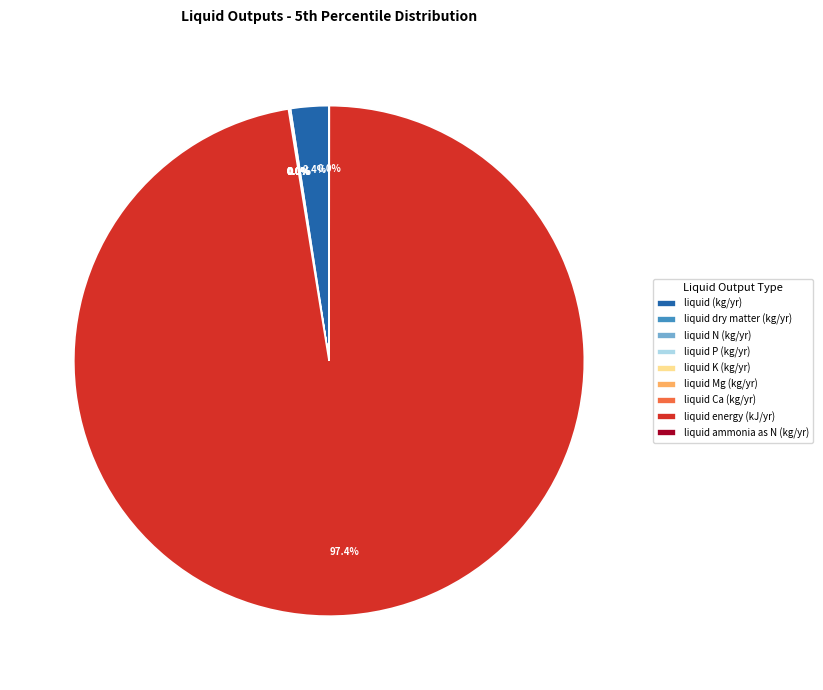

Which slice represents more than half of the pie?

liquid energy (kJ/yr)